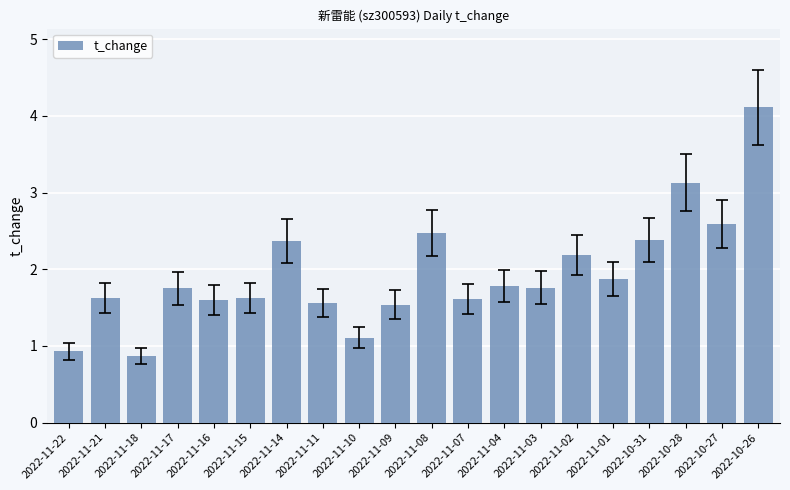

What is the greatest value displayed?

4.1